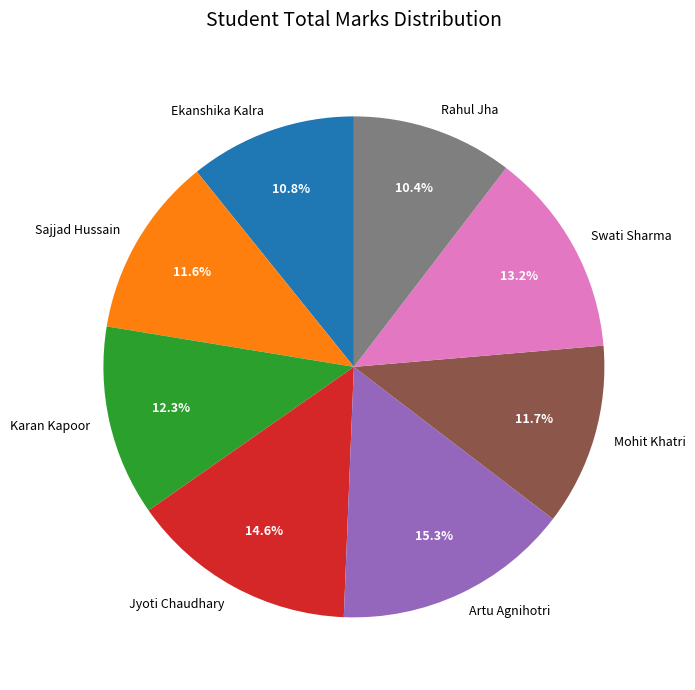

To the nearest percent, what is the combined percentage of Sajjad Hussain and Swati Sharma?

25%